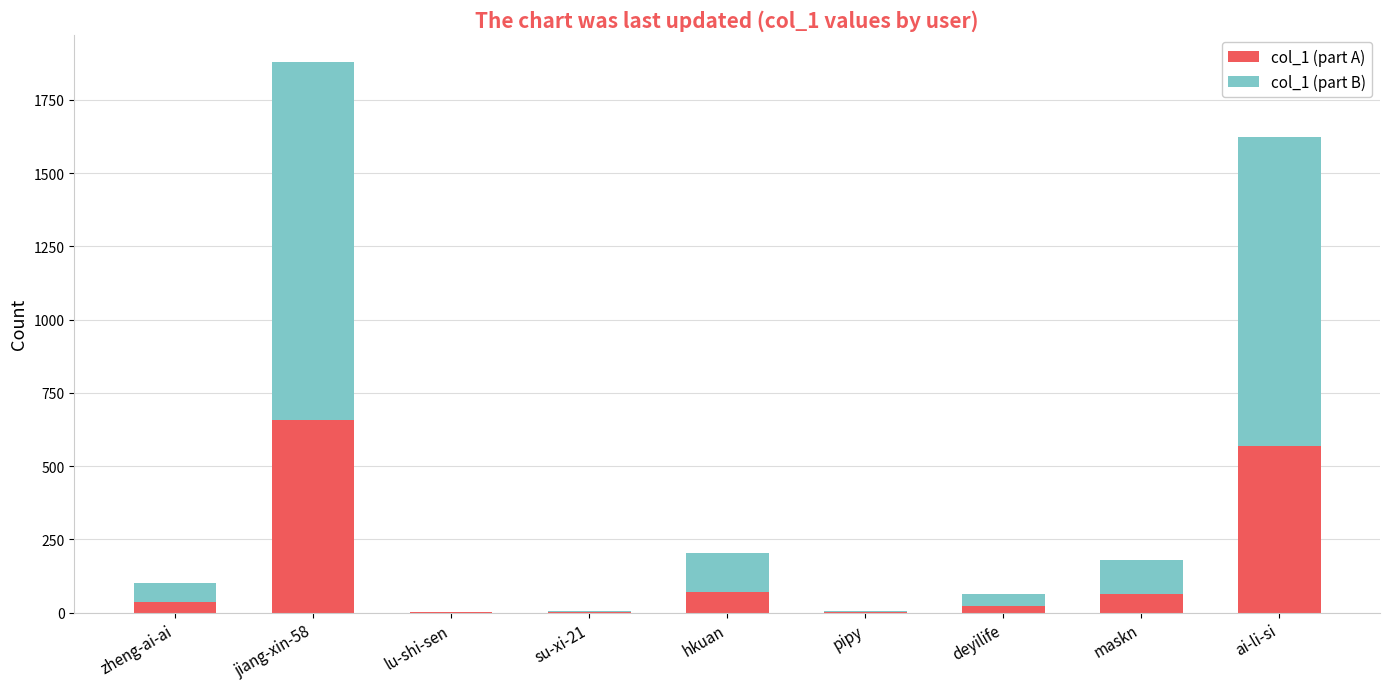

How many distinct data groups are displayed?

2